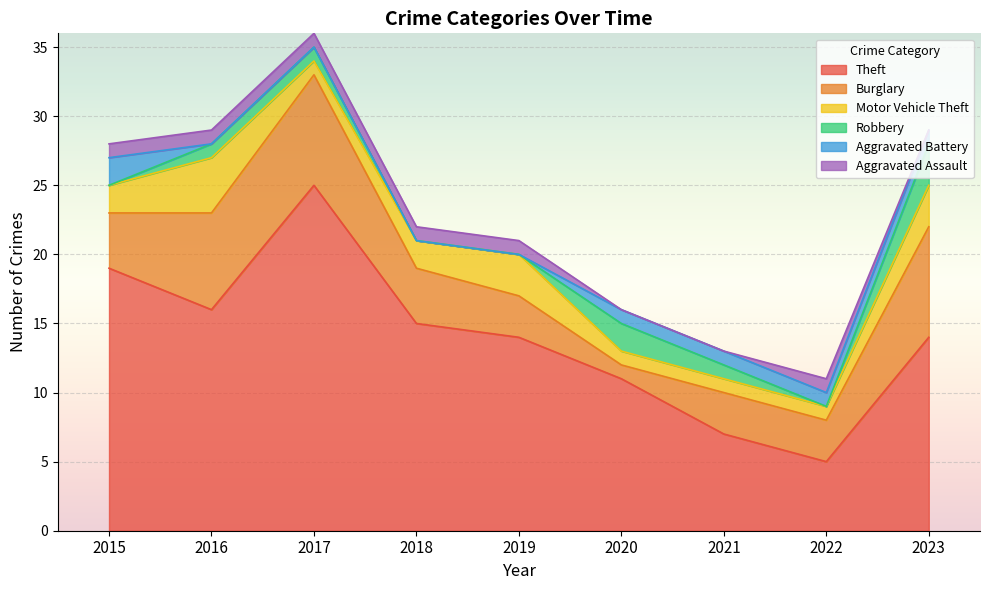

Which series has the largest total across all categories?

Theft